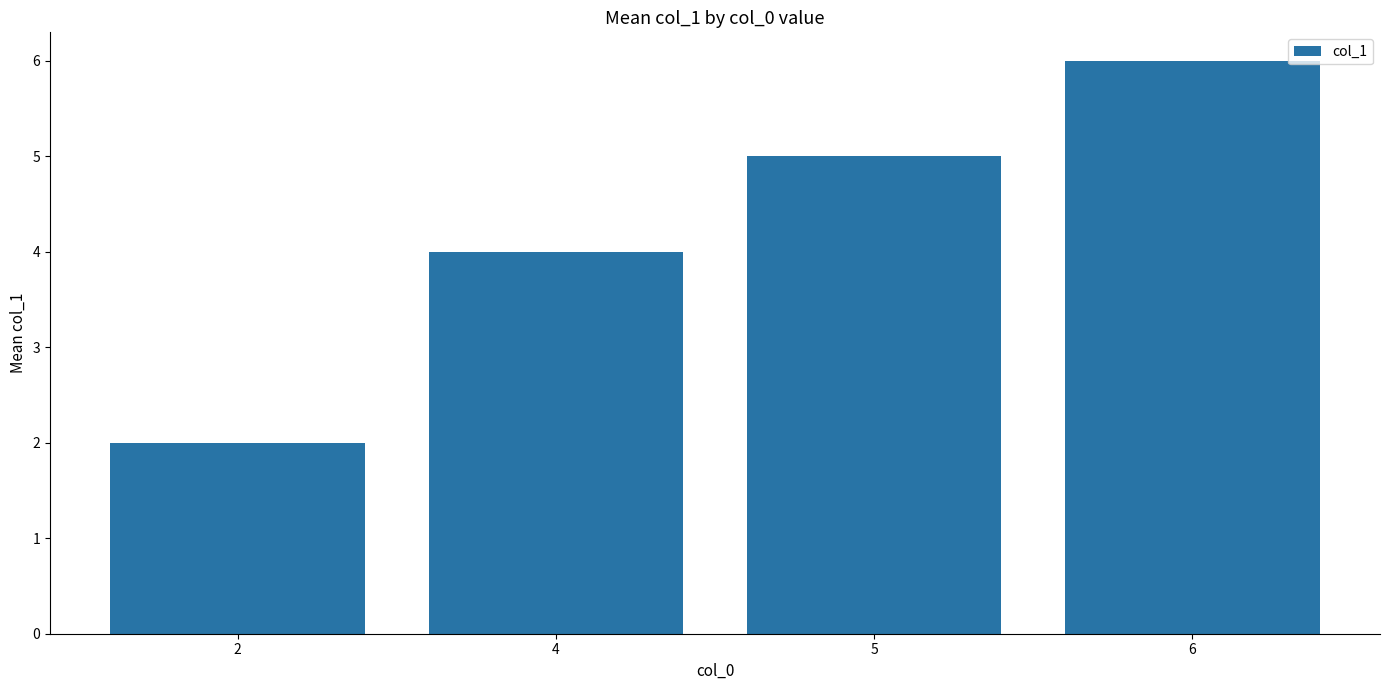

Which category has the highest value across all series?

6